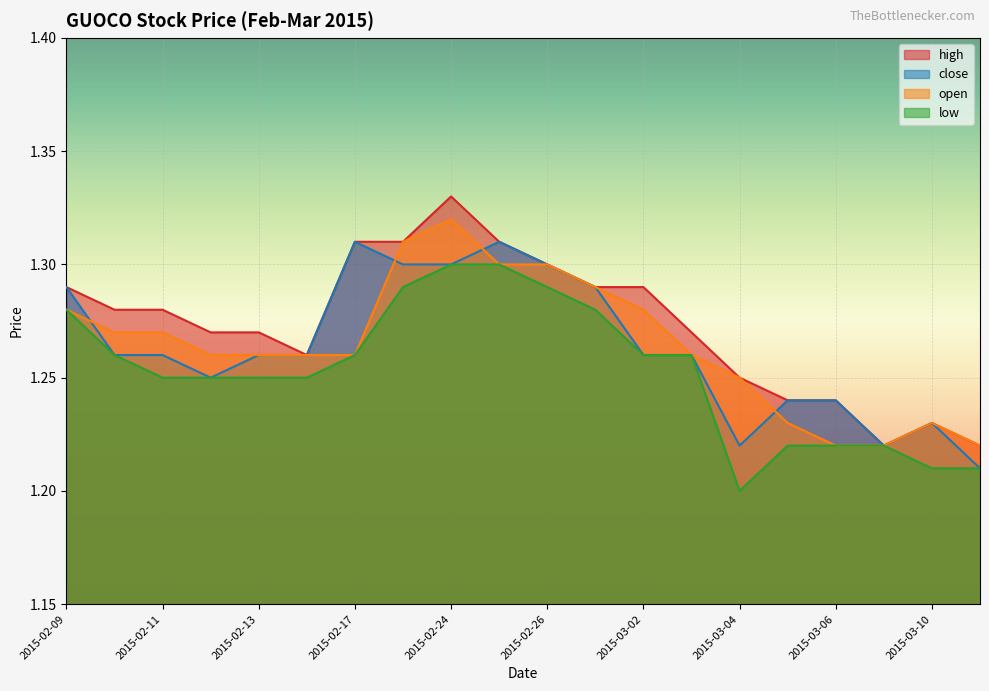

Is the value of open at 2015-03-03 greater than the value of high at 2015-03-05?

Yes